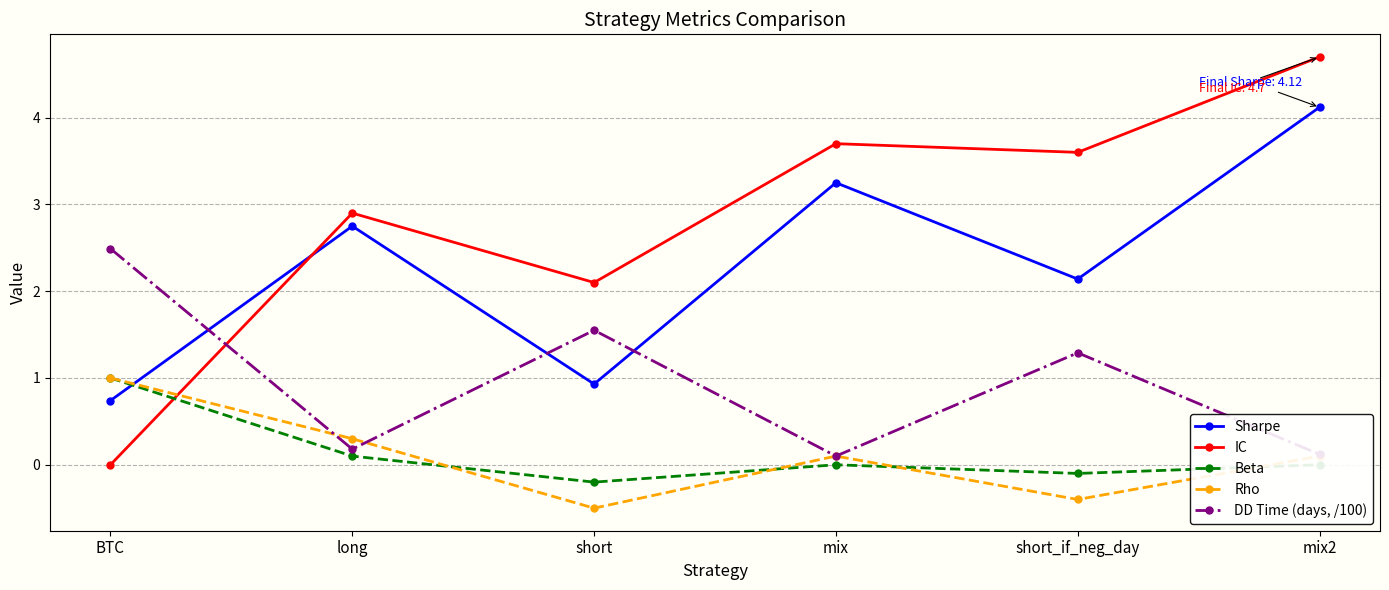

What is the spread (max minus min) of values at short_if_neg_day?

4.0